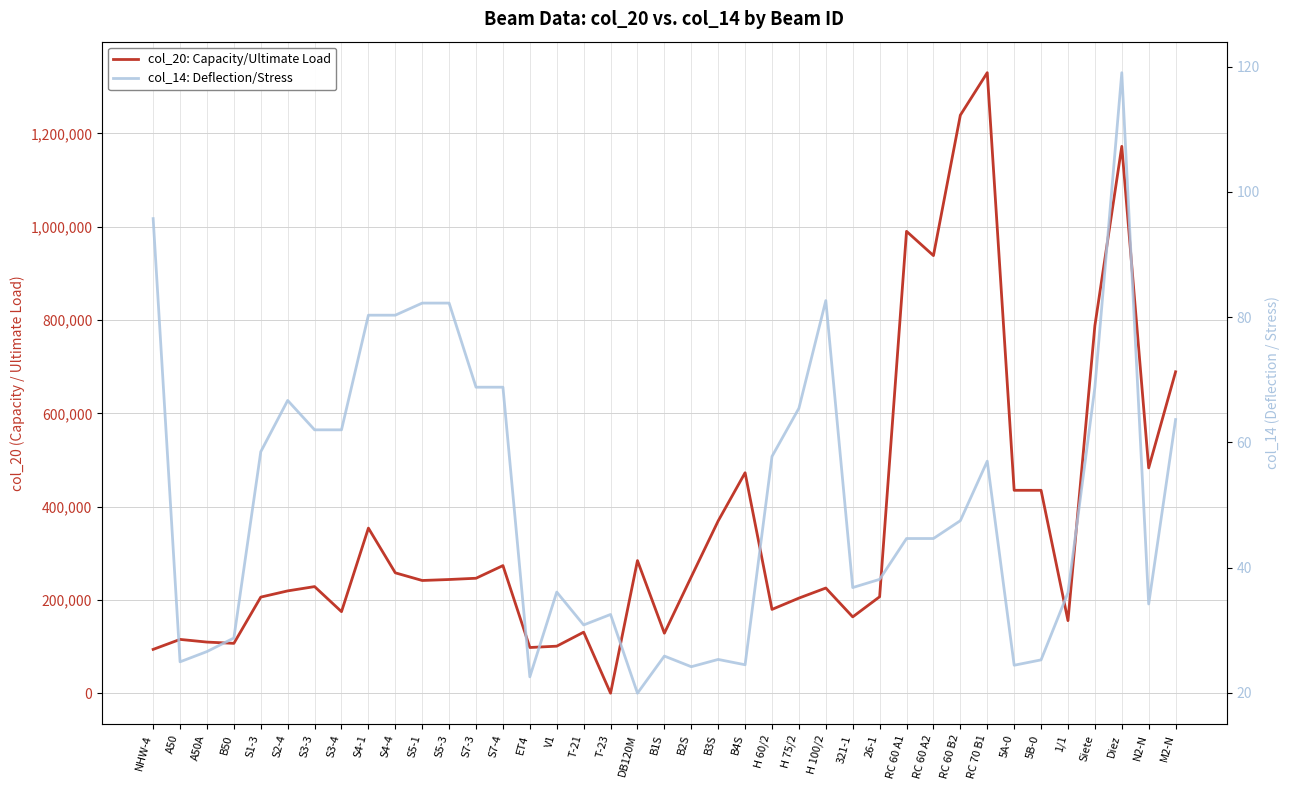

How many lines are shown in the chart?

2